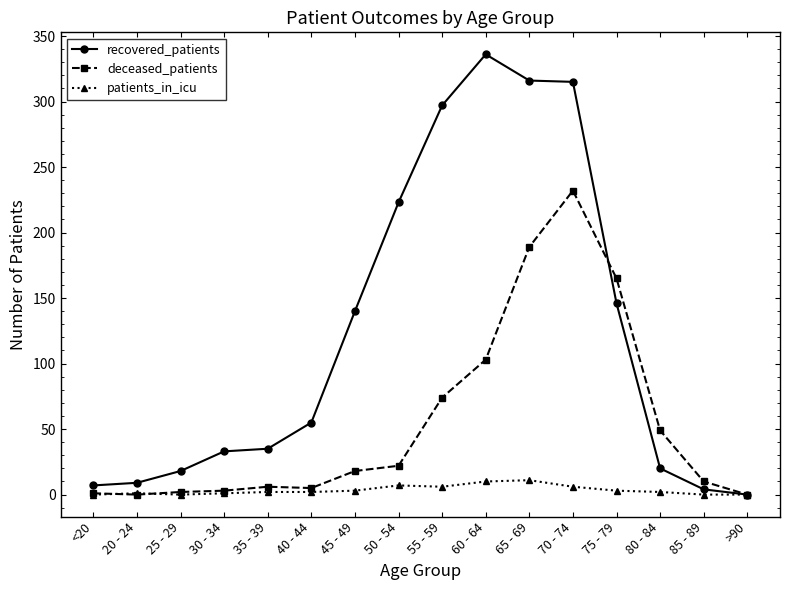

What are all the series names shown in the legend?

recovered_patients, deceased_patients, patients_in_icu